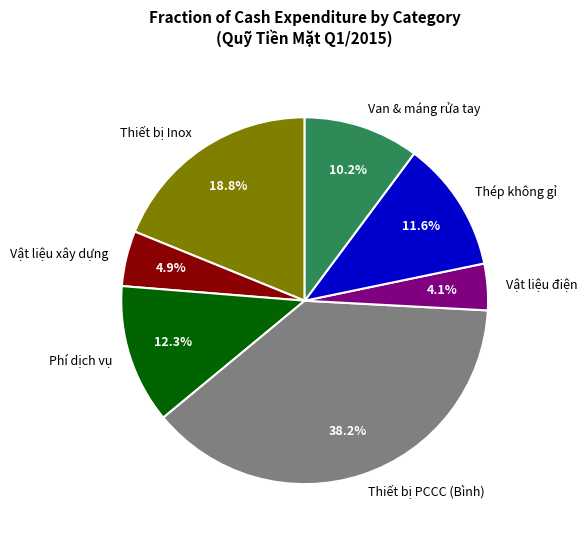

Combined, what portion of the pie is Vật liệu xây dựng and Vật liệu điện?

9.0%